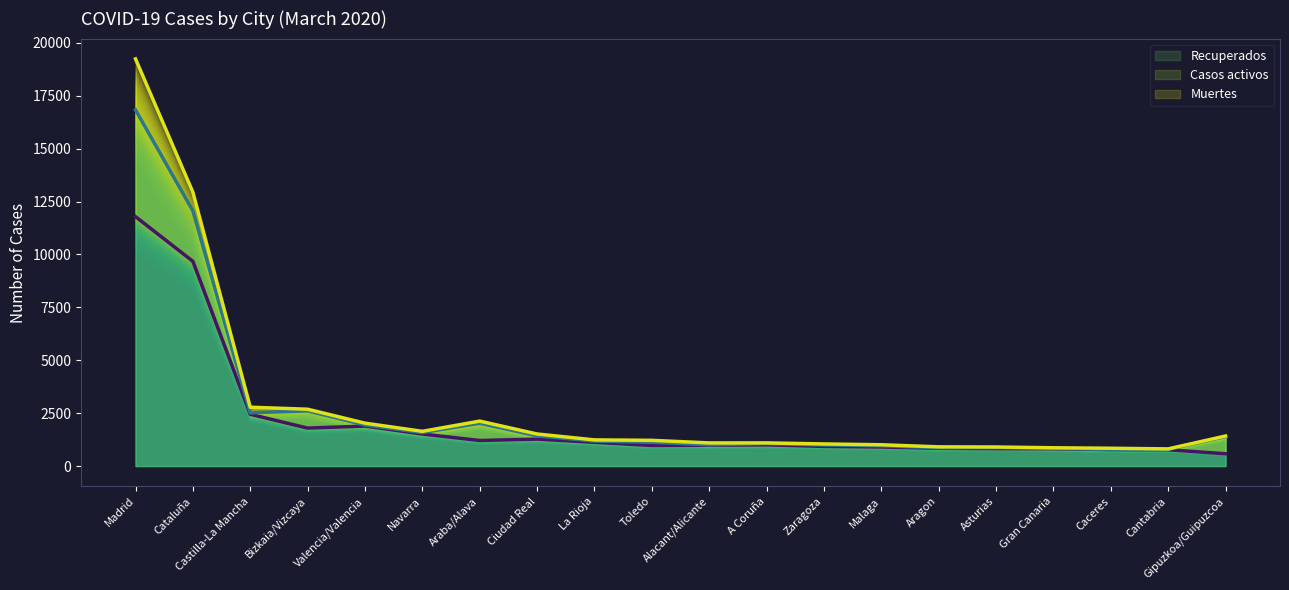

At which category is the sum across all series the highest?

Madrid